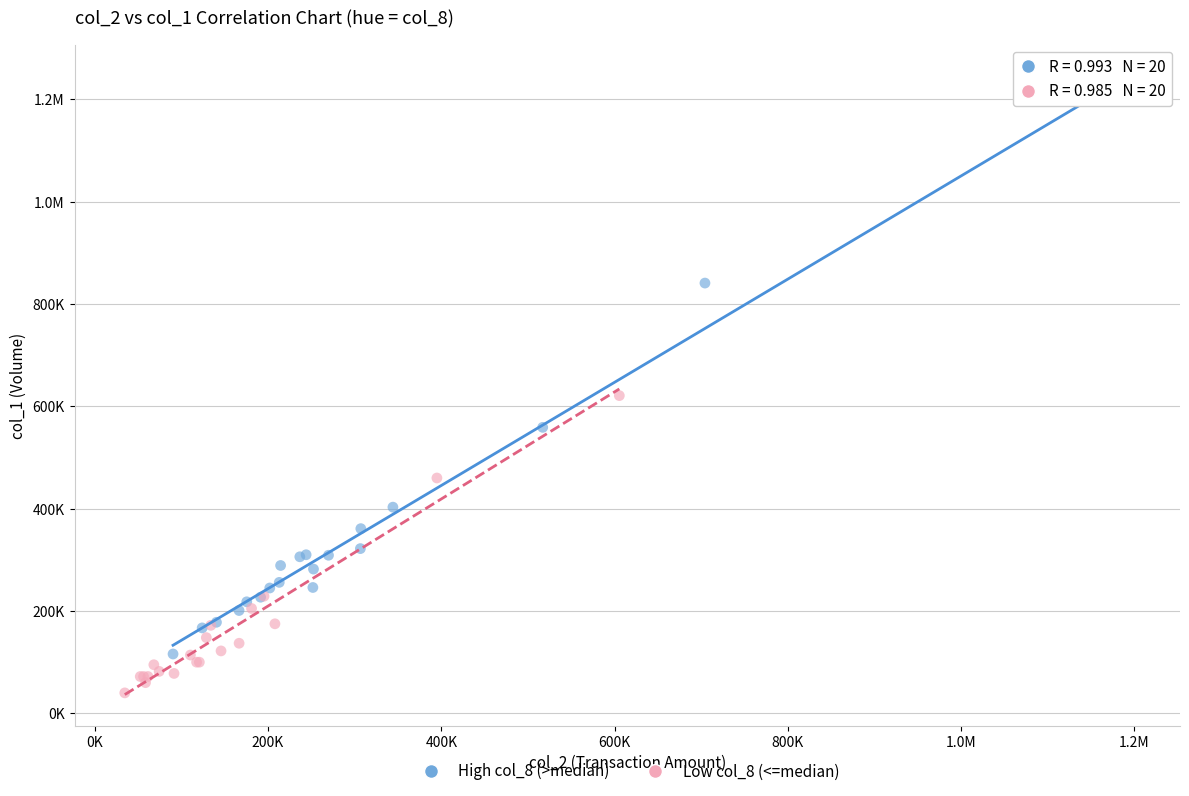

What are all the series names shown in the legend?

High col_8 (>median), Low col_8 (<=median)